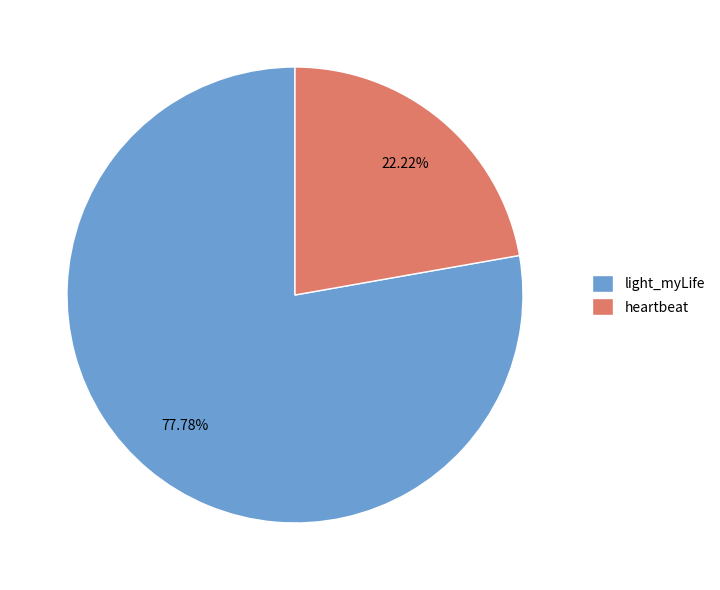

To the nearest percent, what portion does heartbeat represent?

22%